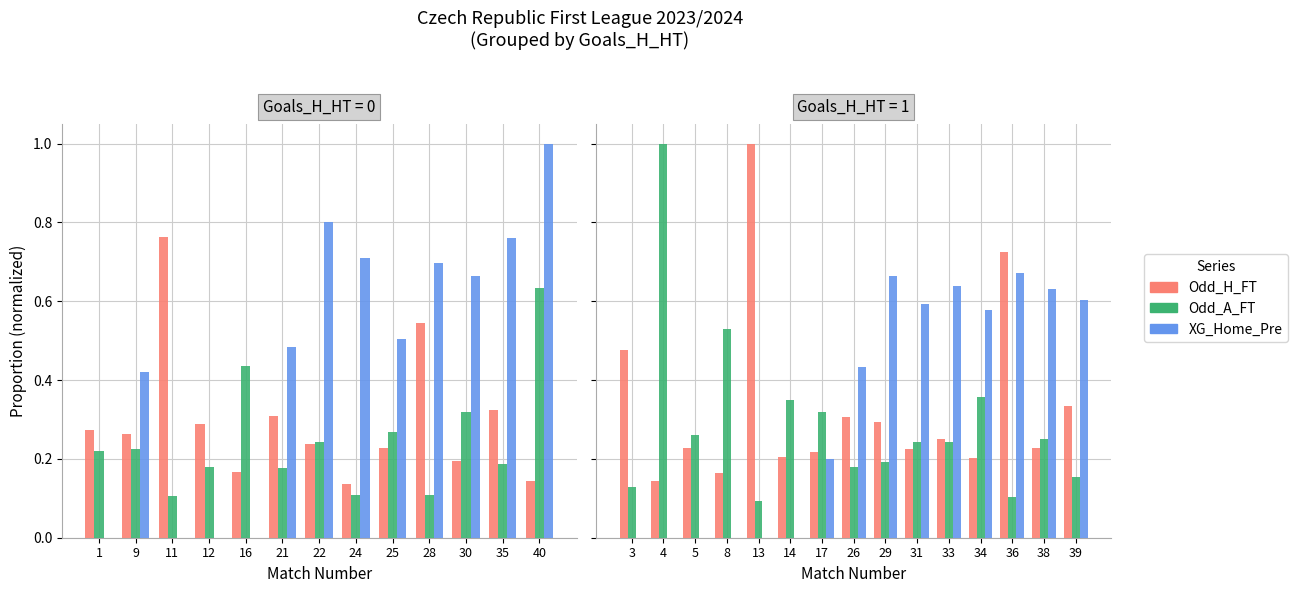

True or false: Odd_A_FT has a value of 0.1 at 14.

False